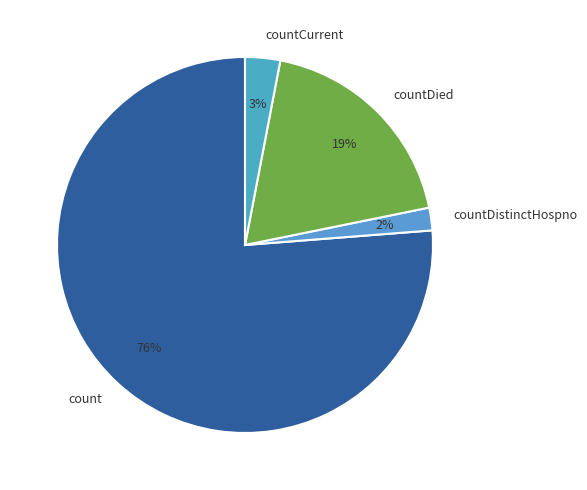

Is there any slice that represents more than half of the pie?

Yes